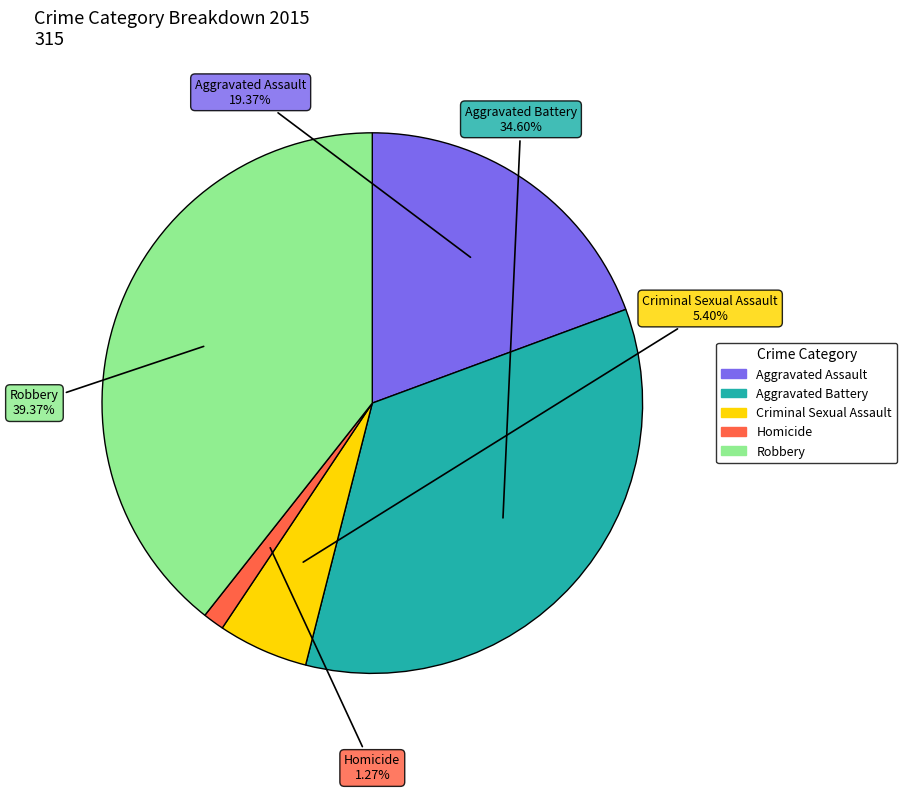

Rank the categories by value from lowest to highest.

Homicide, Criminal Sexual Assault, Aggravated Assault, Aggravated Battery, Robbery